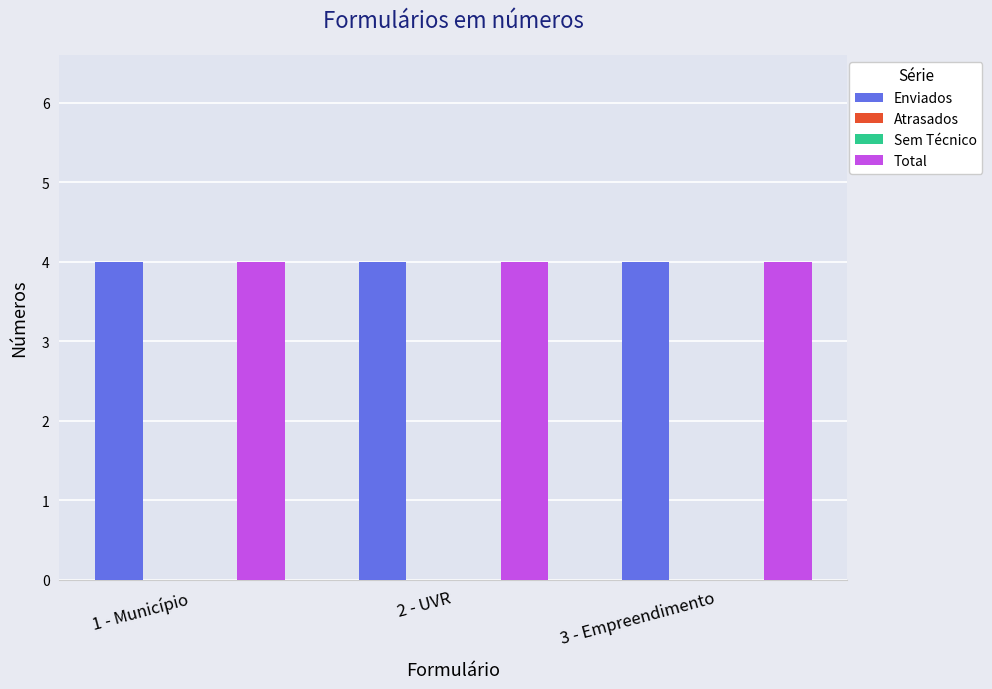

Between 3 - Empreendimento and 2 - UVR, which is larger?

3 - Empreendimento